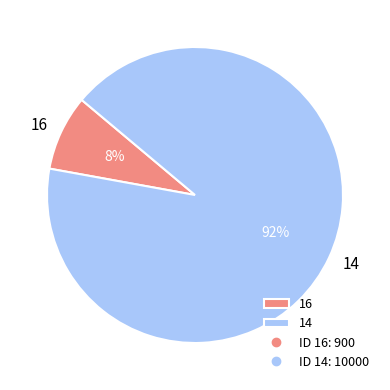

What is the largest slice in the pie chart?

14